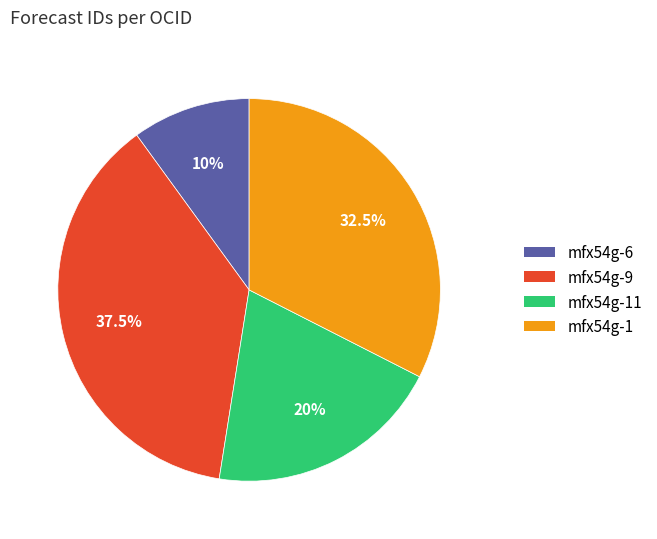

Which slice is the largest?

mfx54g-9